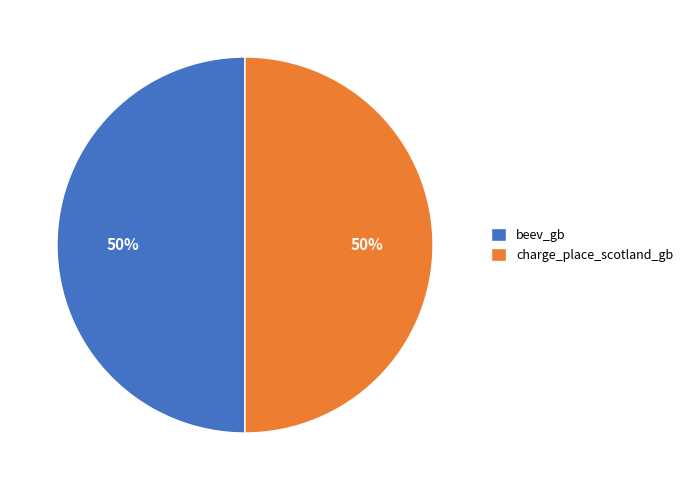

How many segments does this pie chart have?

2